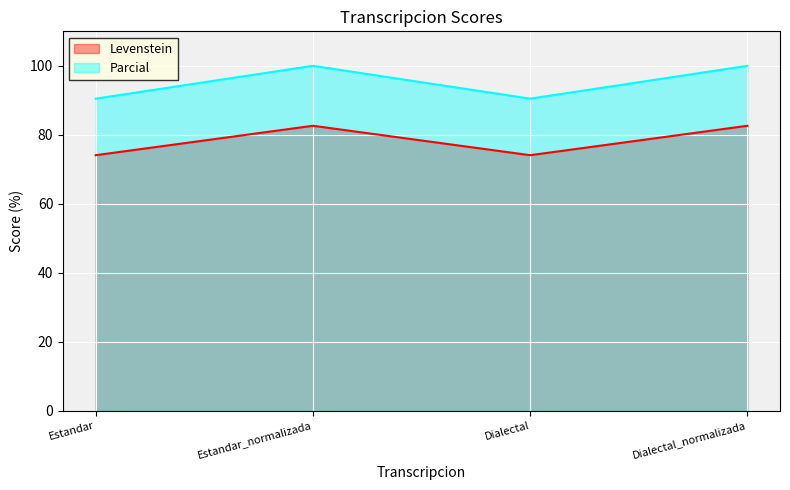

Is it true that Levenstein equals 22.2 at Dialectal?

False